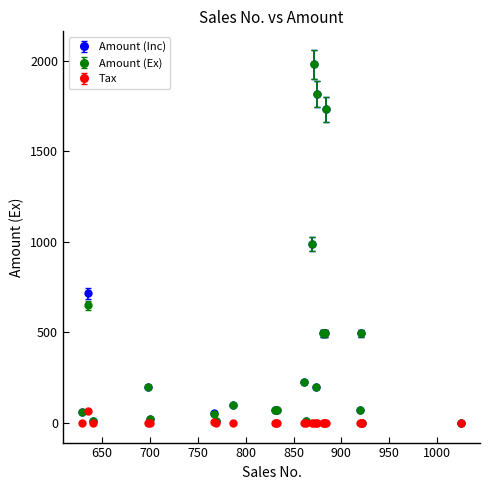

At how many categories does at least one series exceed 1674?

3